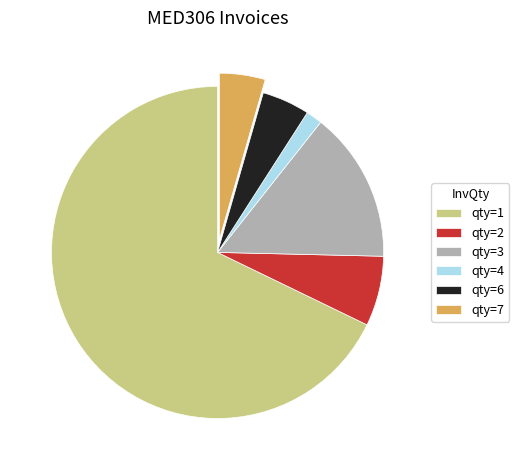

Between qty=7 and qty=3, which is larger?

qty=3